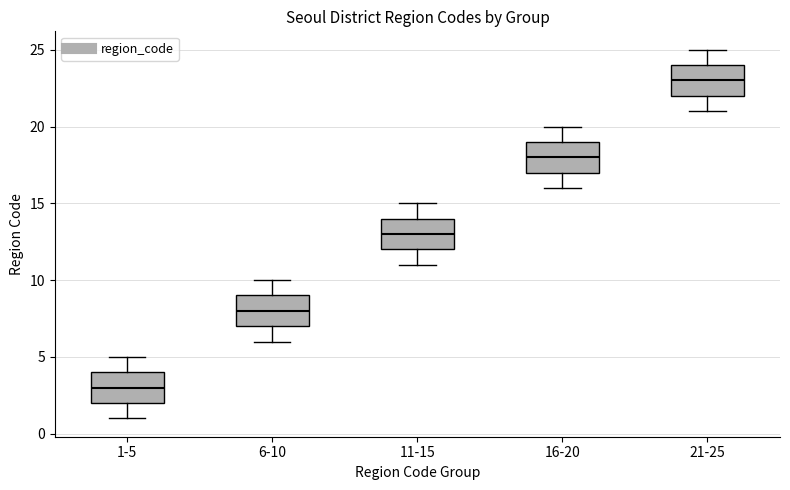

Where does the upper whisker of the box for 1-5 end on the y-axis? The values are not printed on the chart, so give them approximately, as read against the axis.

5